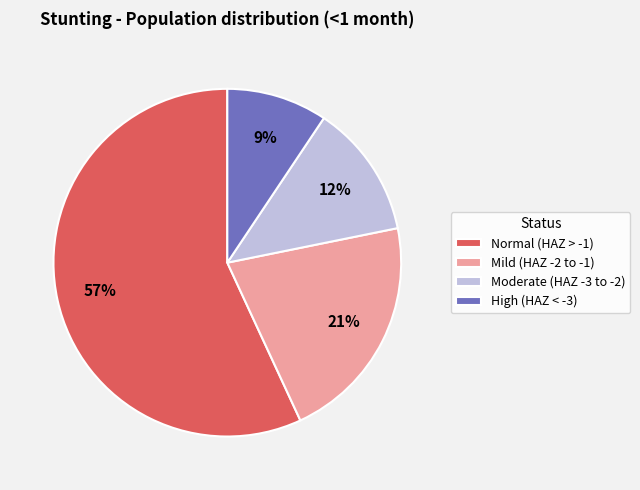

What is the largest slice in the pie chart?

Normal (HAZ > -1)